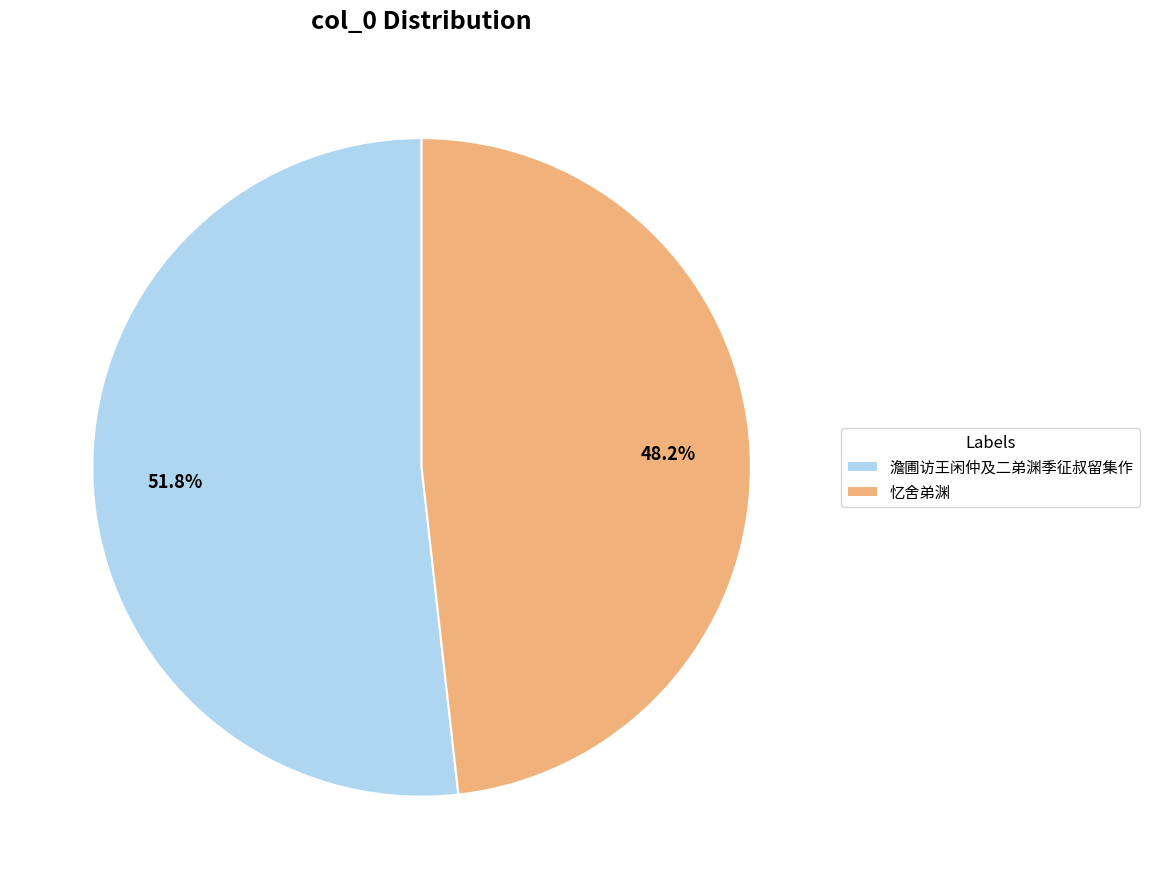

Combined, what portion of the pie is 澹圃访王闲仲及二弟渊季征叔留集作 and 忆舍弟渊?

100.0%